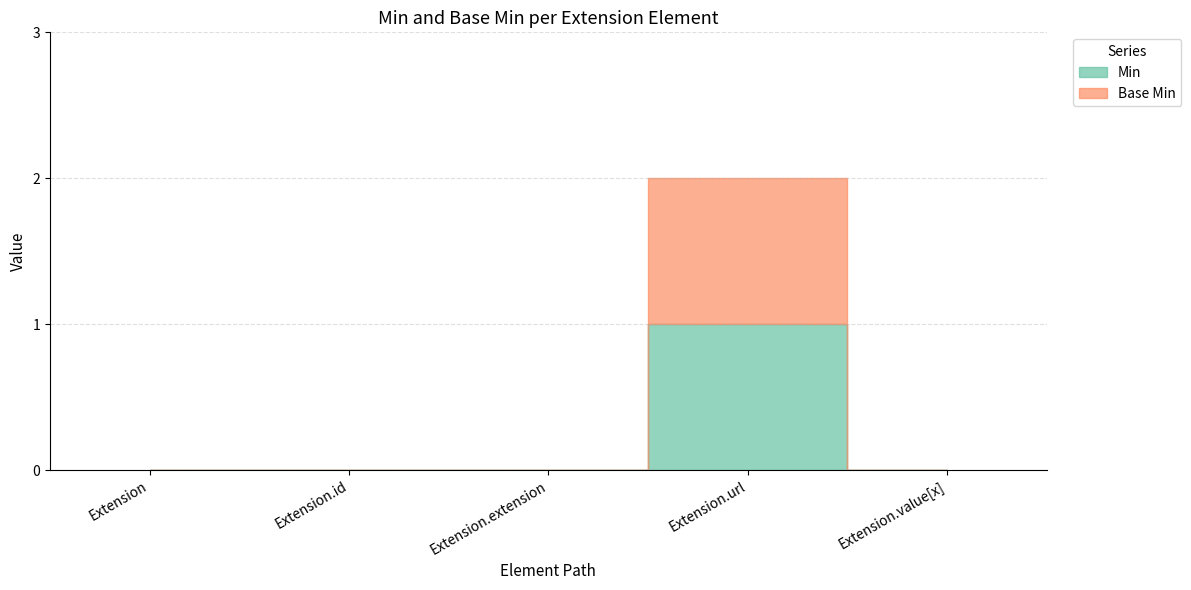

At which category does Base Min reach its first local peak?

Extension.url